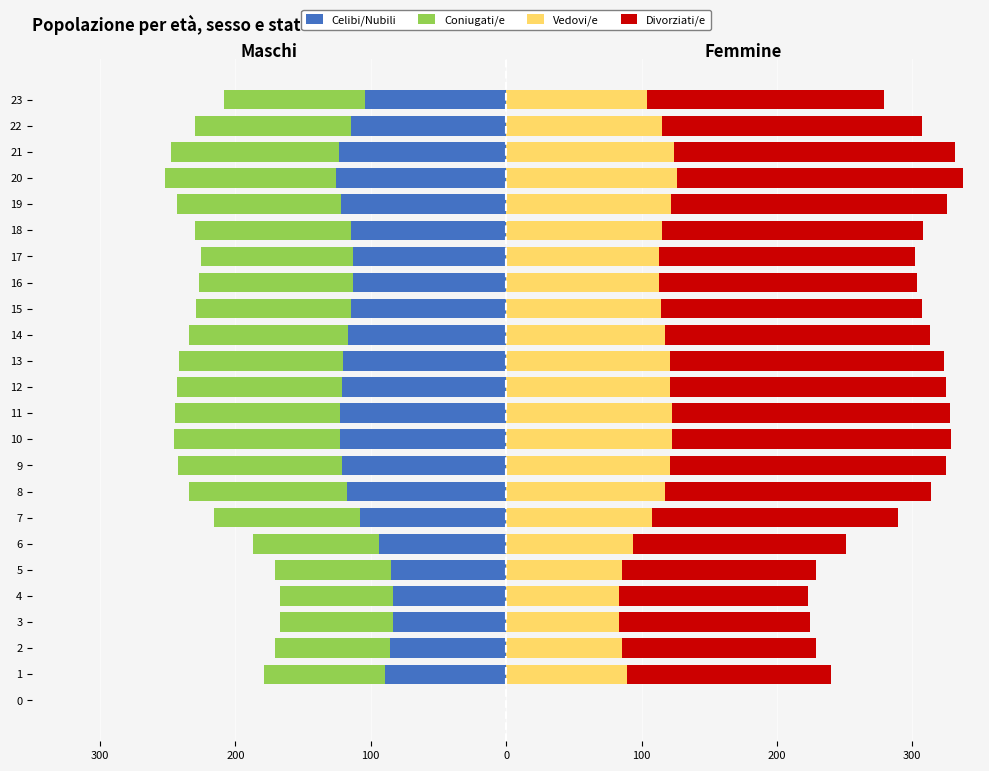

How many series are shown in this chart?

4